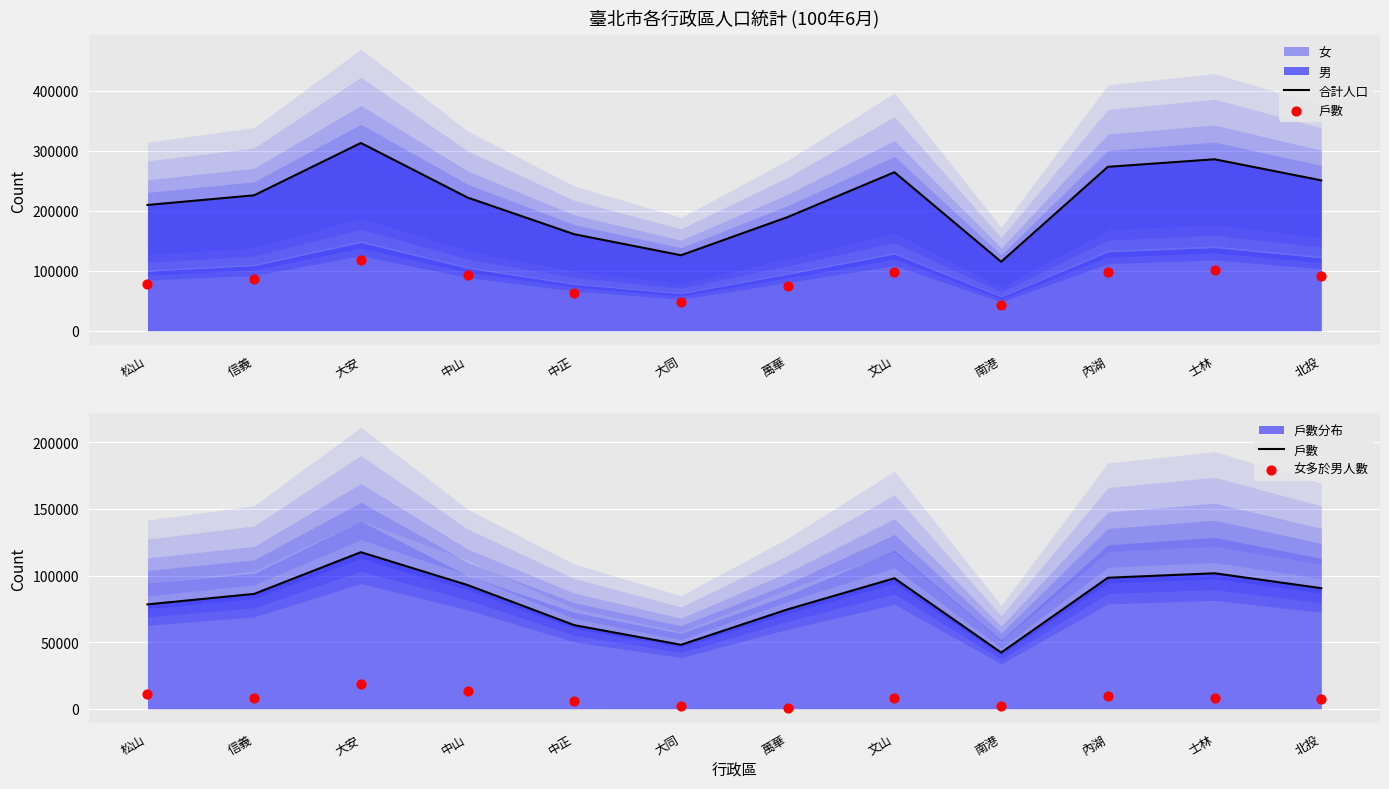

At which category is the sum across all series the highest?

大安